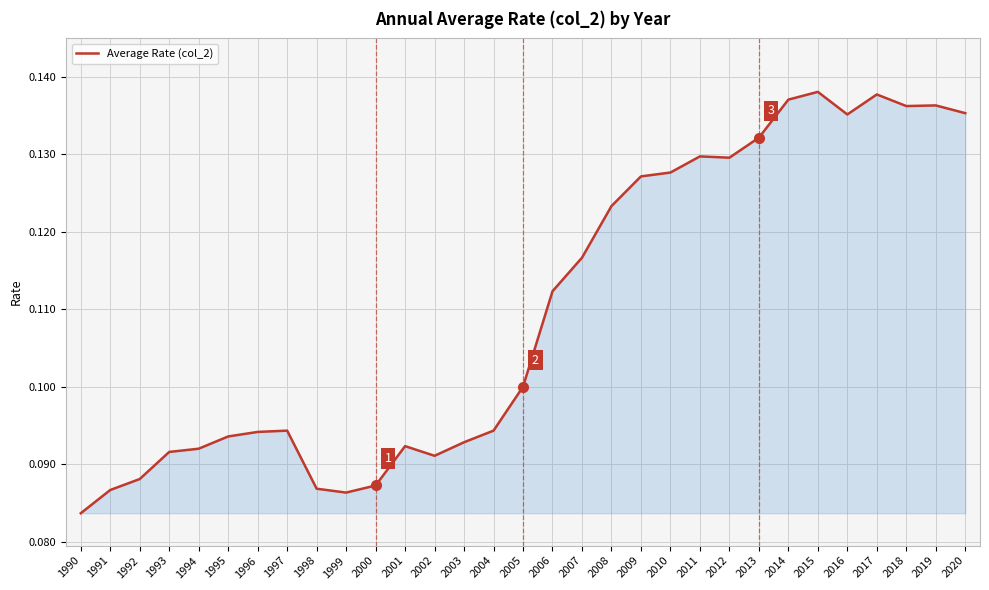

Is it true that the value at 1991 is 0.0?

False